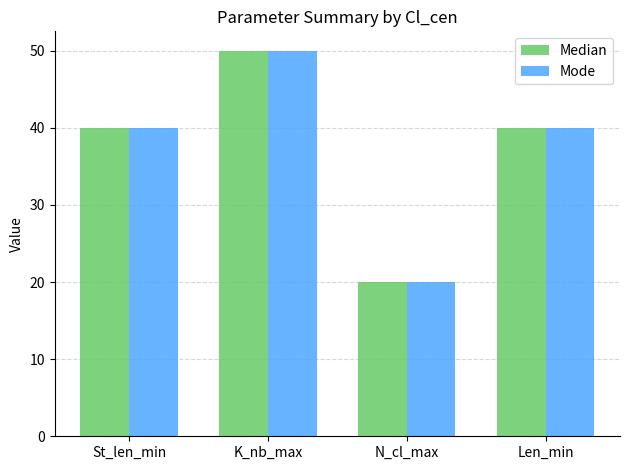

What is the sum of the Median values at N_cl_max and St_len_min?

60